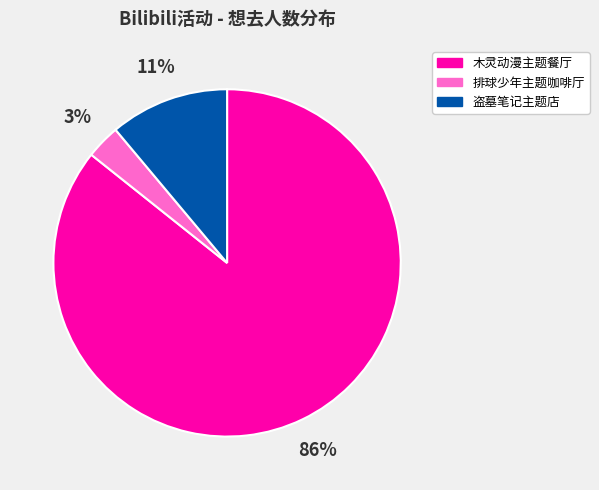

The 盗墓笔记主题店 slice represents 1% of the pie. True or false?

False